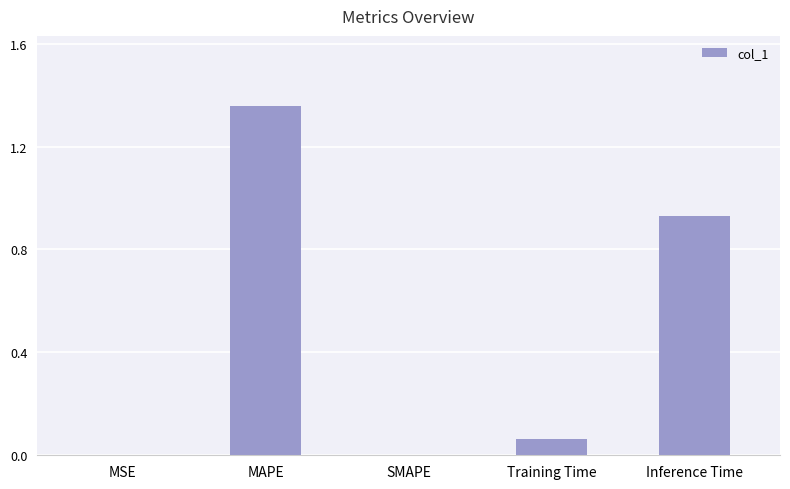

What is the sum of all values?

2.4